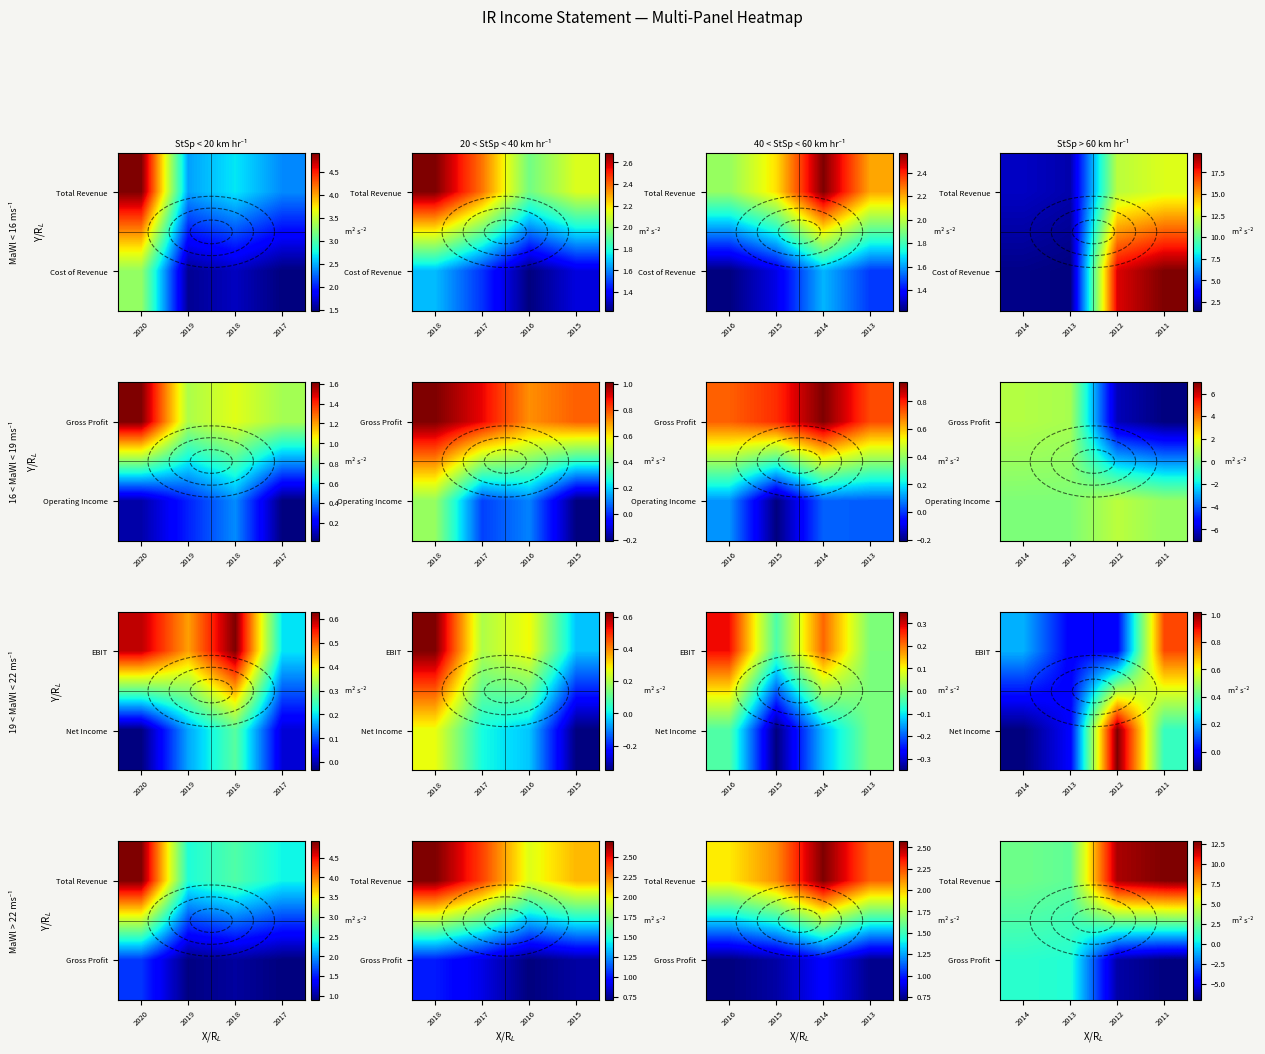

How many data points does each series have?

4